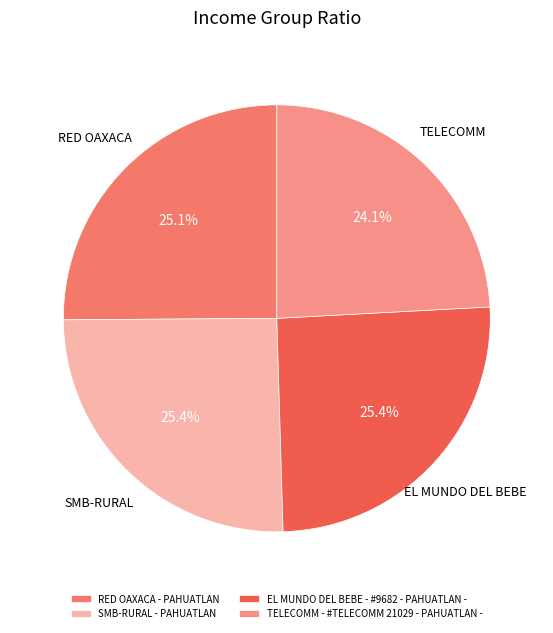

Between SMB-RURAL - PAHUATLAN and EL MUNDO DEL BEBE - #9682 - PAHUATLAN -, which is larger?

EL MUNDO DEL BEBE - #9682 - PAHUATLAN -